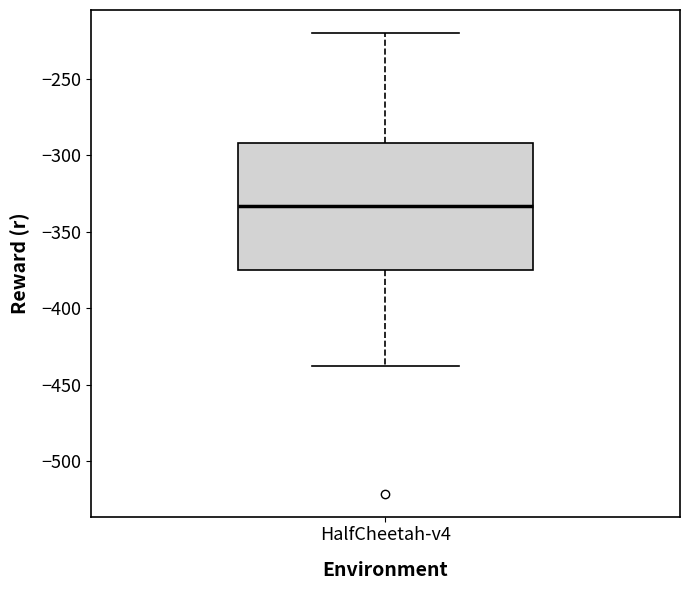

Transcribe this box plot: give where the median line is, the range the box spans, and where the two whiskers end, as read against the y-axis. The values are not printed on the chart, so give them approximately, as read against the axis.

median -335, box -375 to -290, whiskers -440 to -220